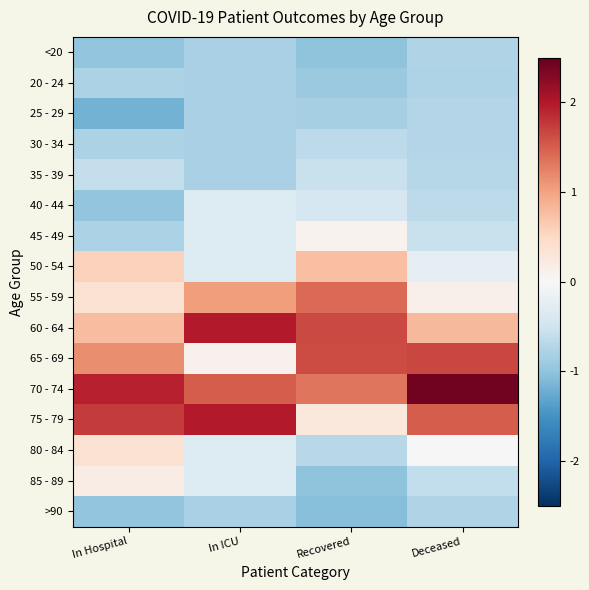

How many series are shown in this chart?

16